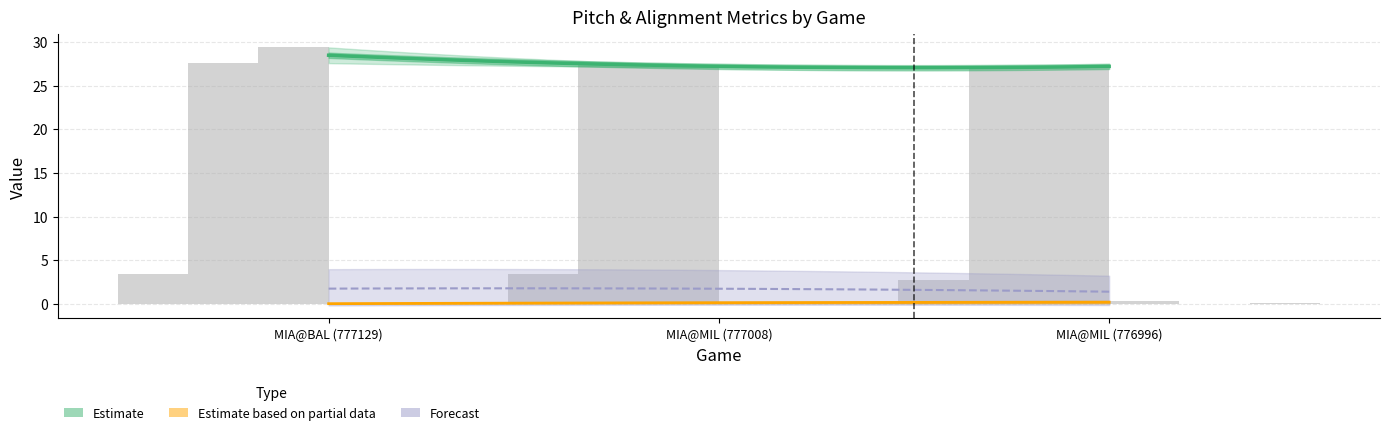

The ay_bot series shows 7.8 at MIA@MIL (777008). True or false?

False